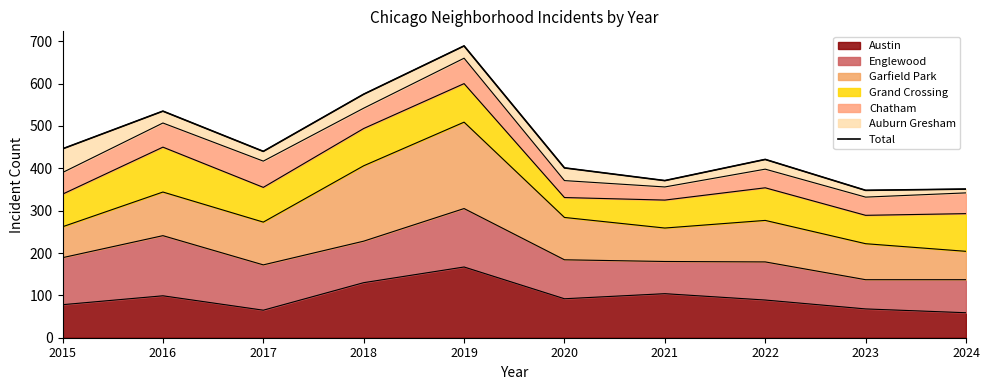

What is the value of the 8th point from the left?

421